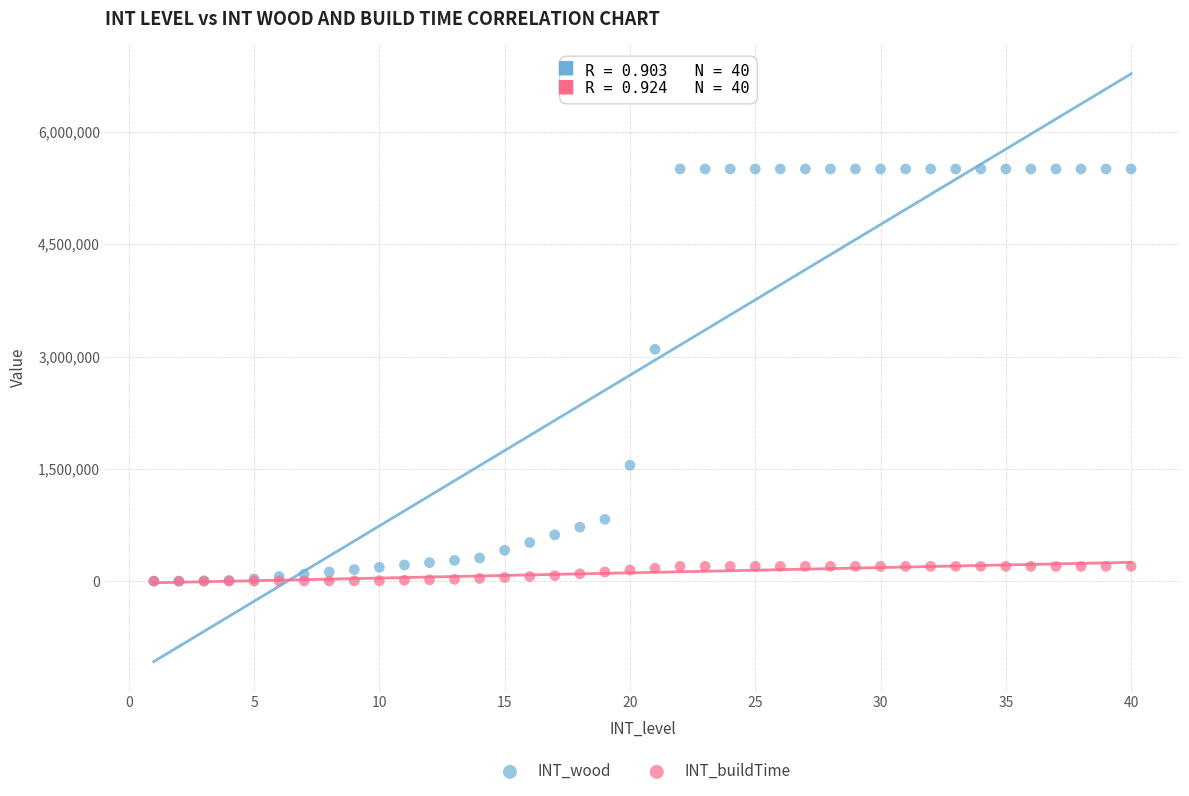

Which series has the largest Y range (max minus min)?

INT_wood